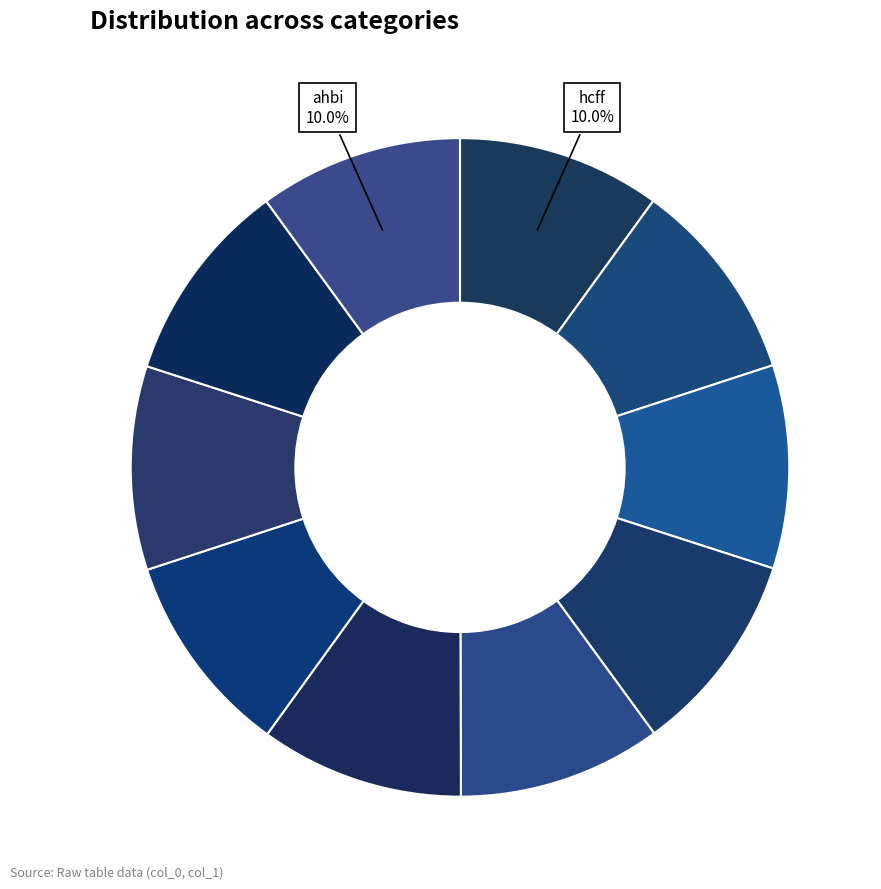

How many slices are in this pie chart?

10